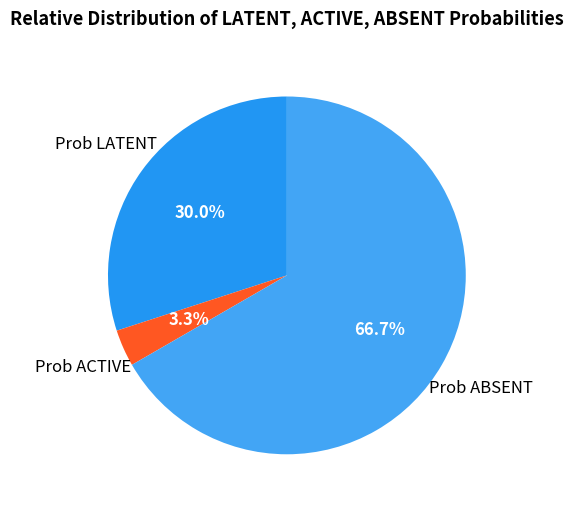

Which has a higher value, Prob LATENT or Prob ACTIVE?

Prob LATENT